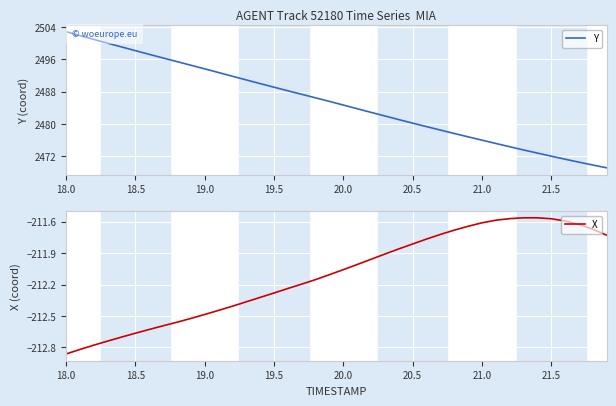

At which category is the sum across all series the highest?

18.0